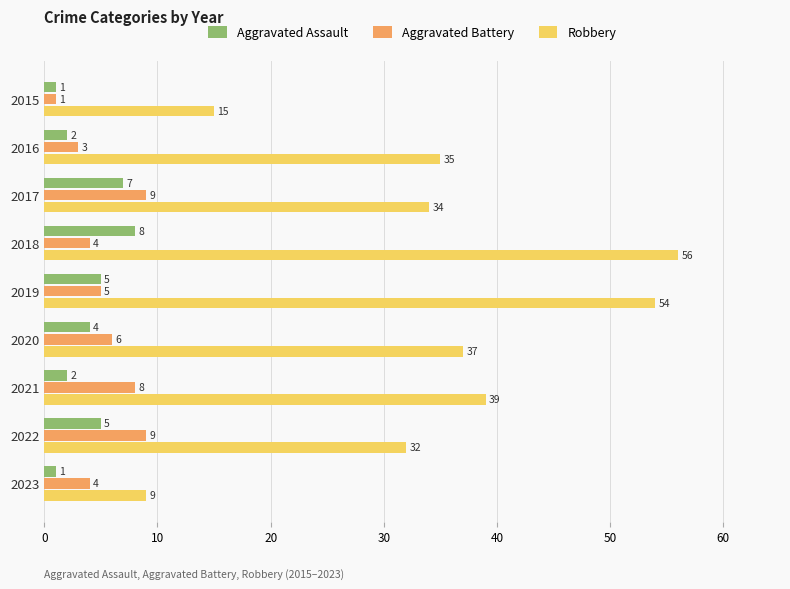

At which category is the sum across all series the highest?

2018